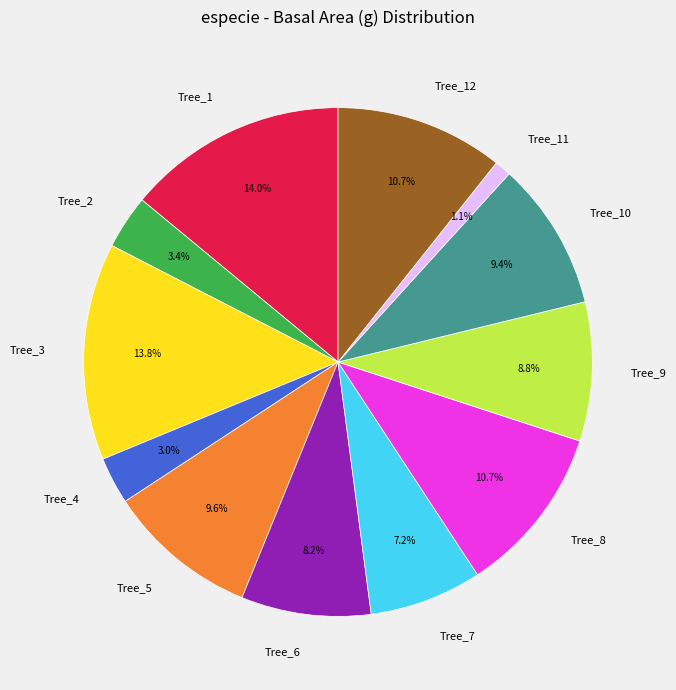

Which slice is the smallest?

Tree_11